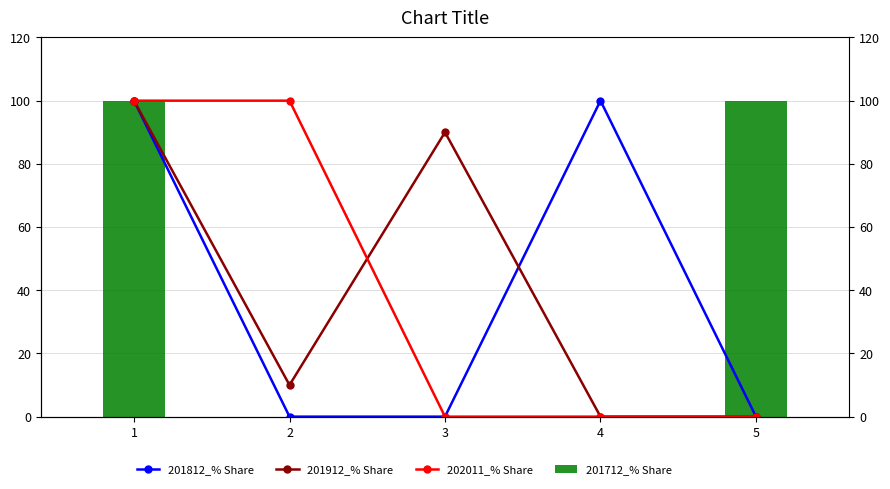

List the series in order of their peak value, lowest first.

201812_% Share, 201912_% Share, 202011_% Share, 201712_% Share